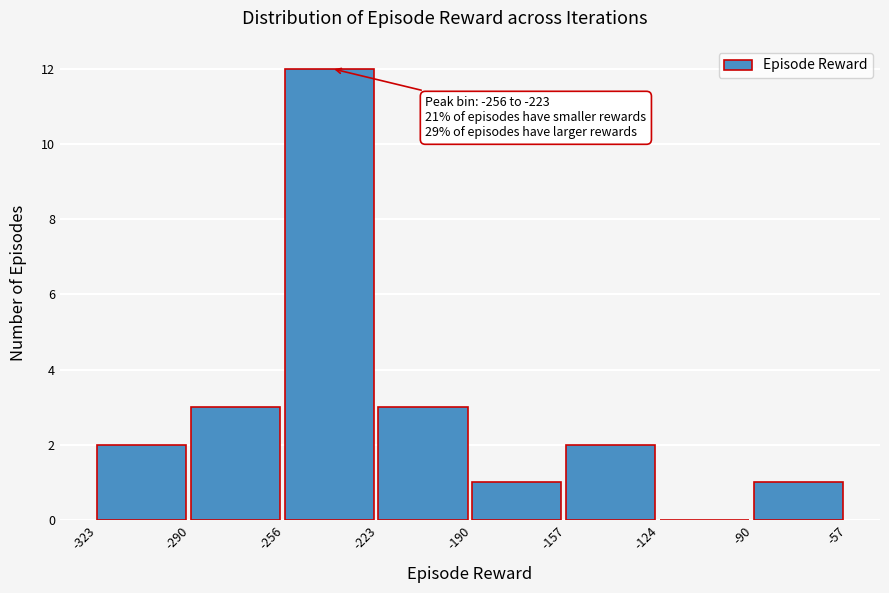

Which range on the x-axis has the tallest bar?

-256 to -223